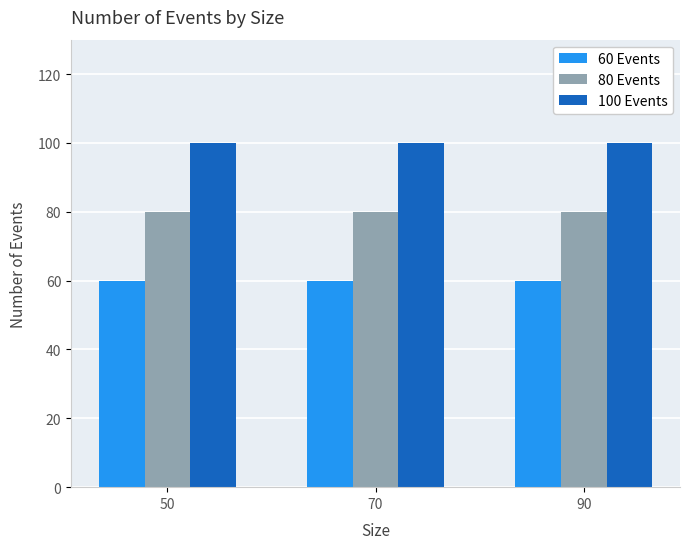

What is the difference between the highest and lowest values at 70?

40